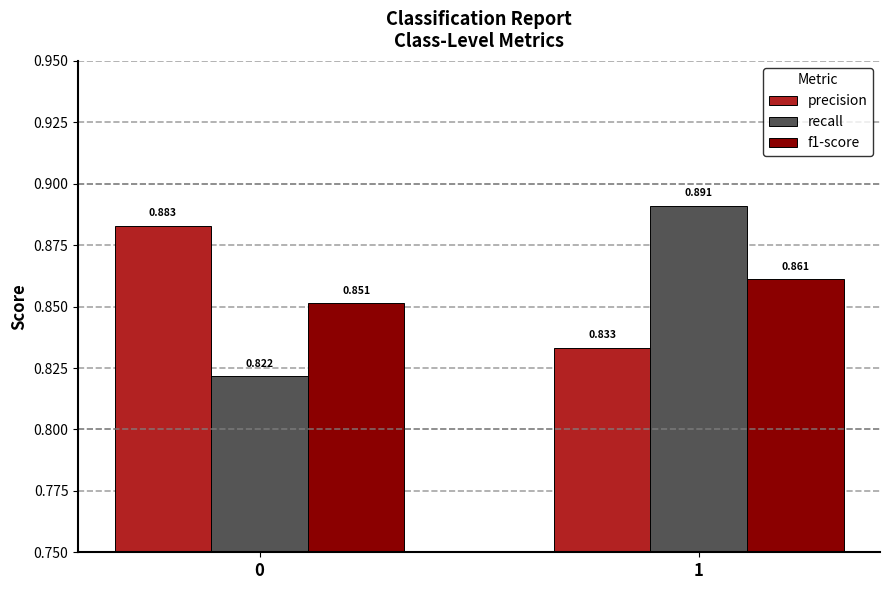

At 0, list the series in order from smallest to largest.

recall, f1-score, precision